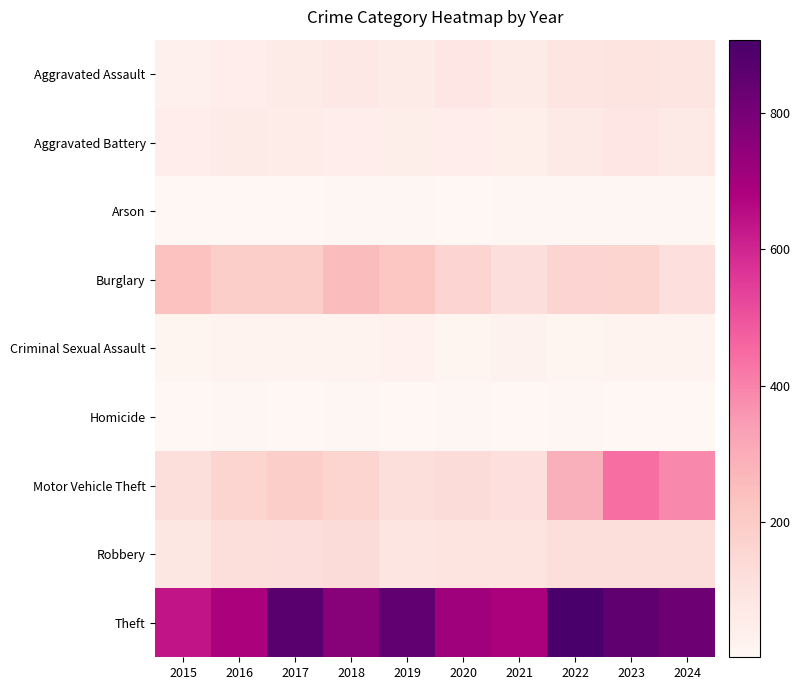

Which series changed the most between 2015 and 2018?

Theft